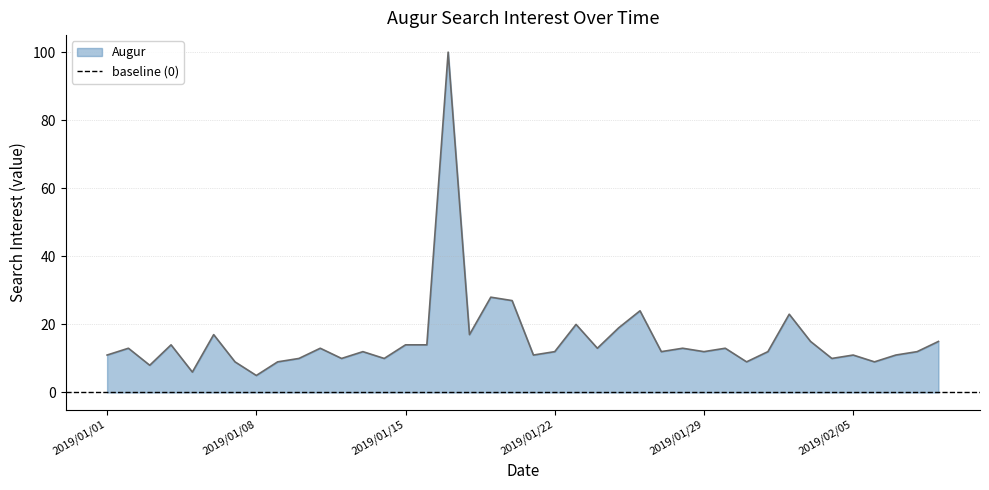

Which has a higher value, 2019/01/02 or 2019/01/25?

2019/01/25